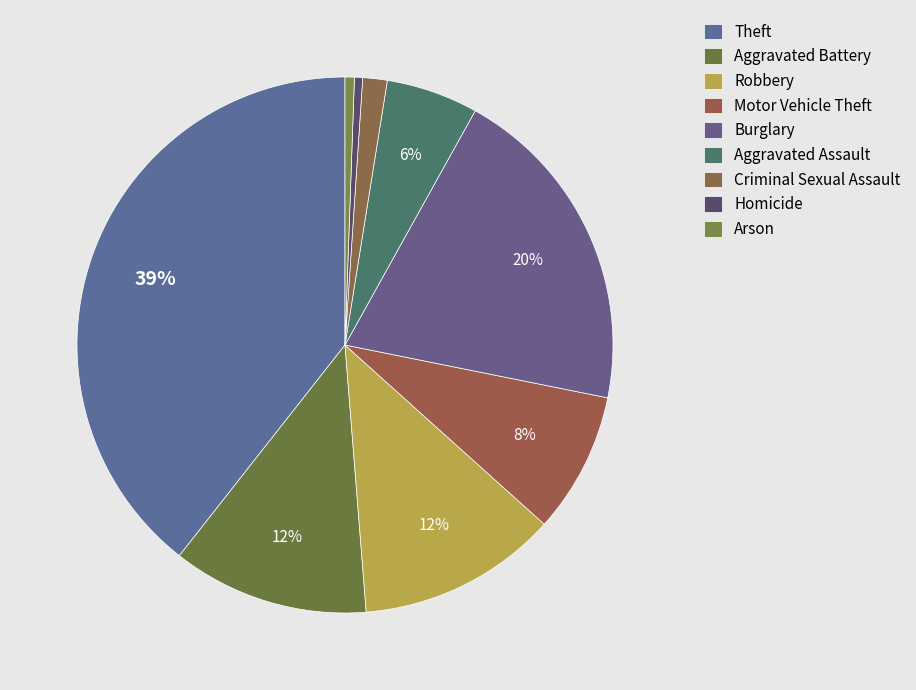

Between Criminal Sexual Assault and Robbery, which is larger?

Robbery